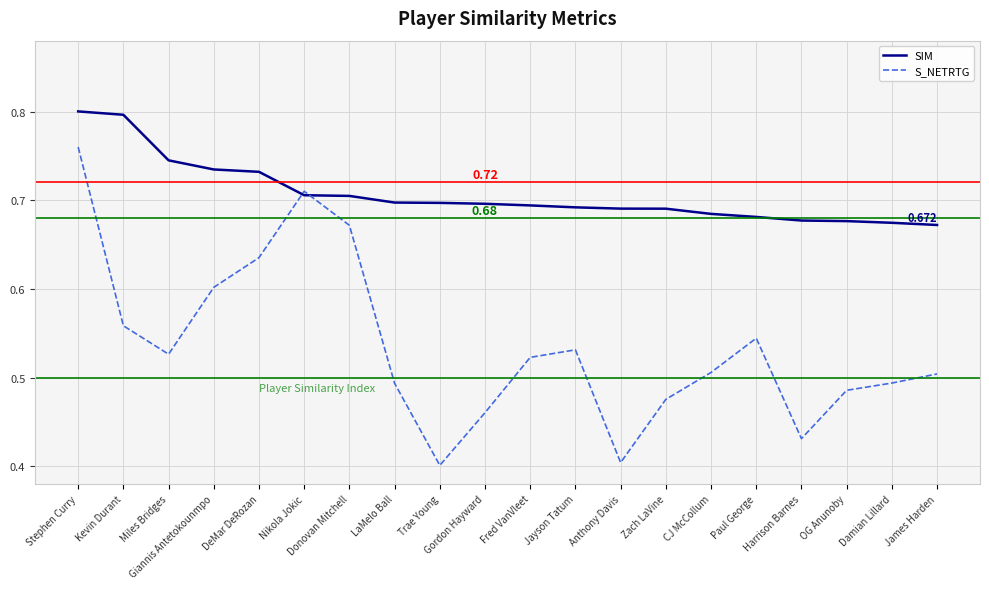

What is the sum of the SIM values at OG Anunoby and LaMelo Ball?

1.4